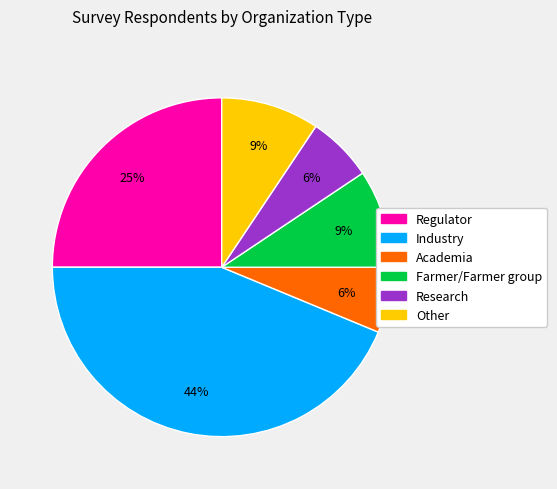

The Academia slice represents 6% of the pie. True or false?

True